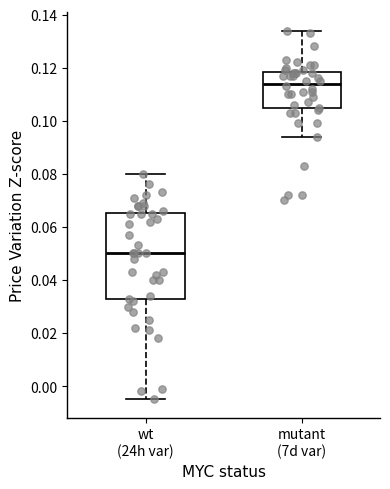

Where is the lower edge of the box for wt (24h var) on the y-axis? The values are not printed on the chart, so give them approximately, as read against the axis.

0.032